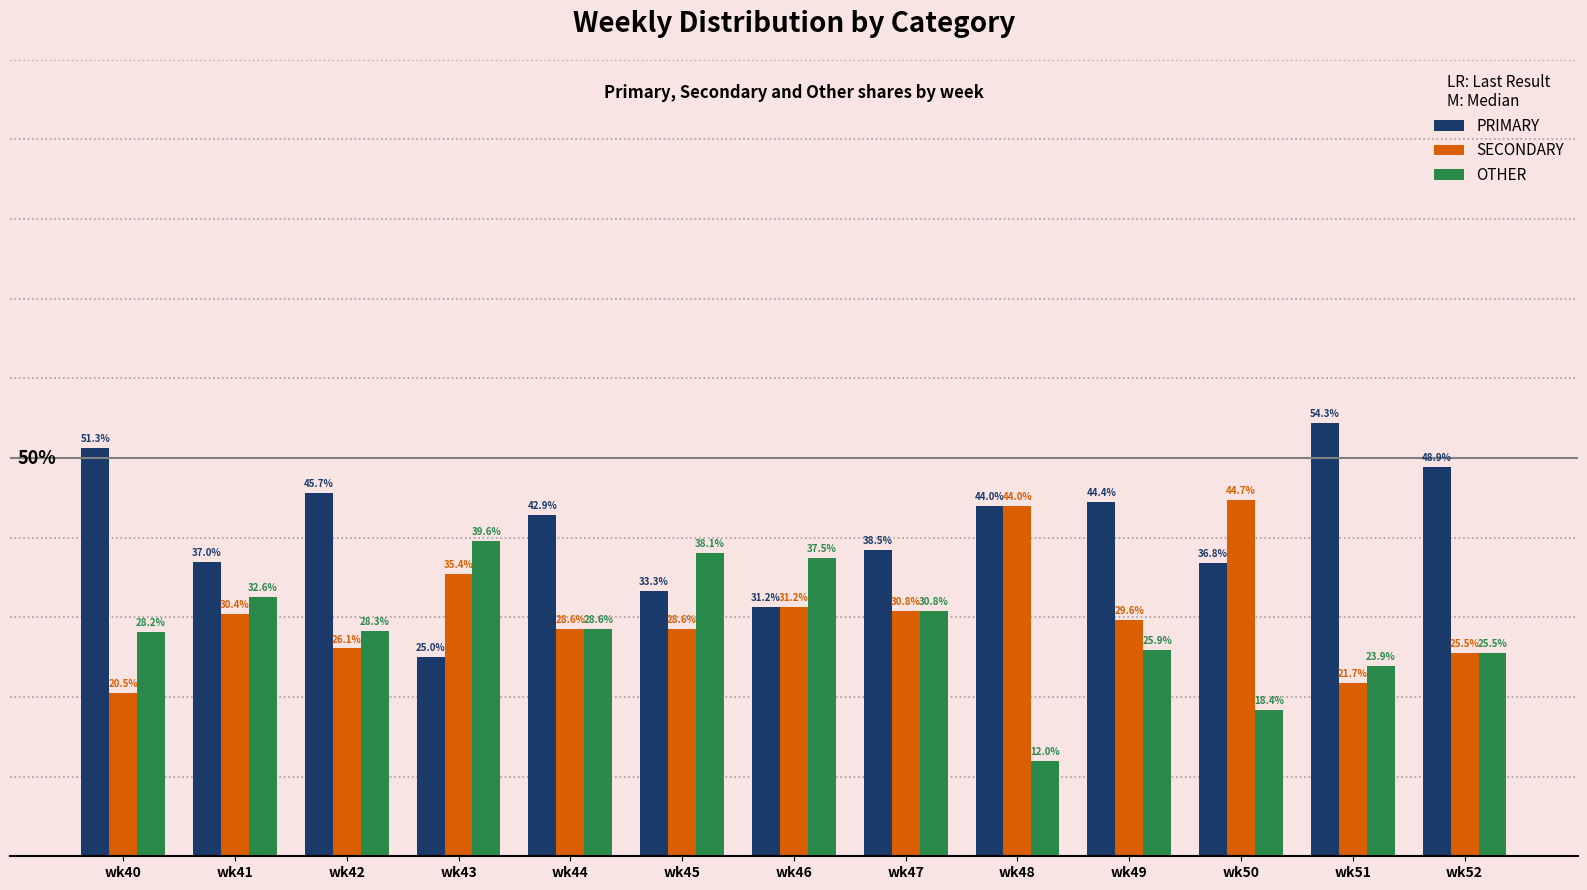

Are the bars grouped side by side (vs. stacked)?

Yes